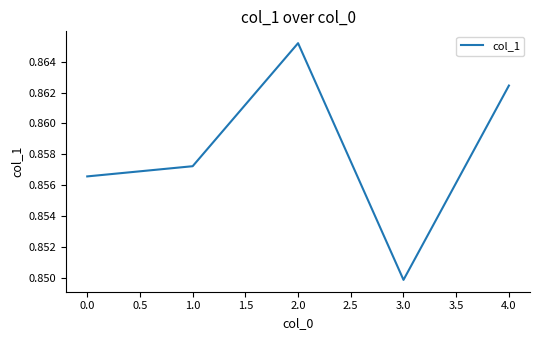

List the labels in order of value, smallest first.

3.0, 0.0, 1.0, 4.0, 2.0